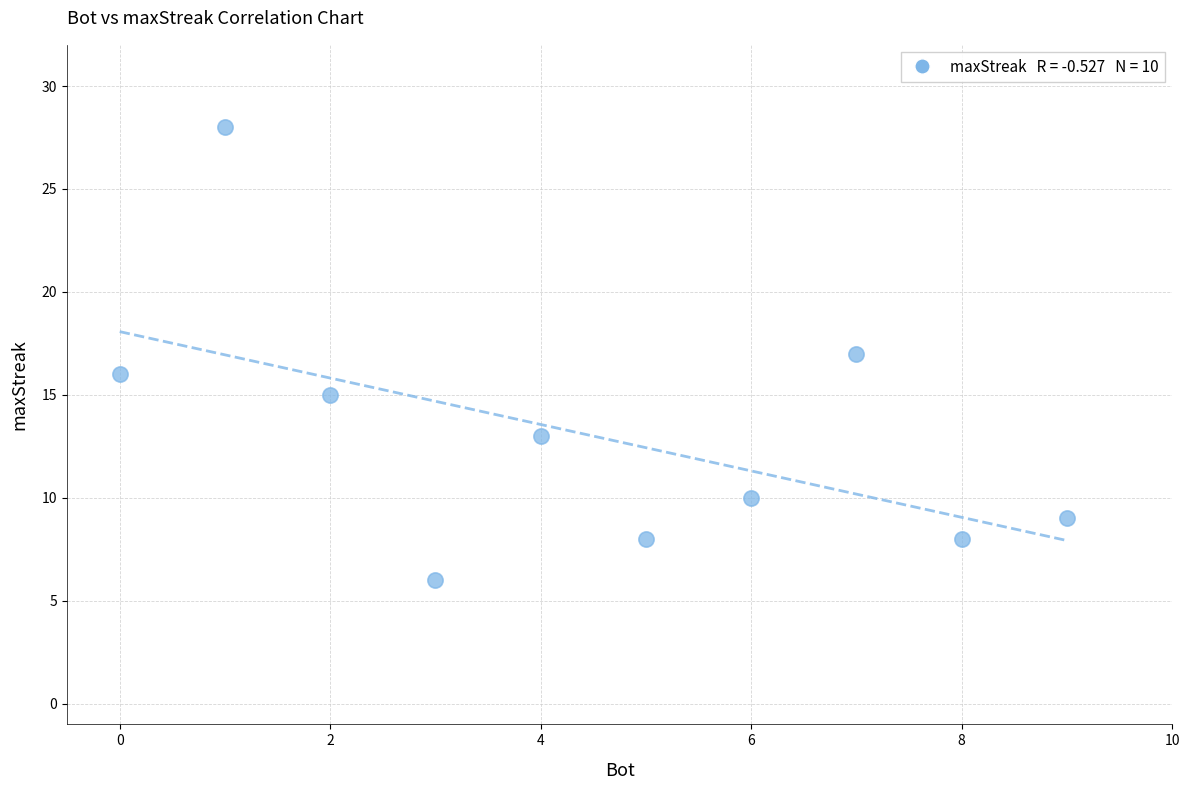

What is the average Y value?

13